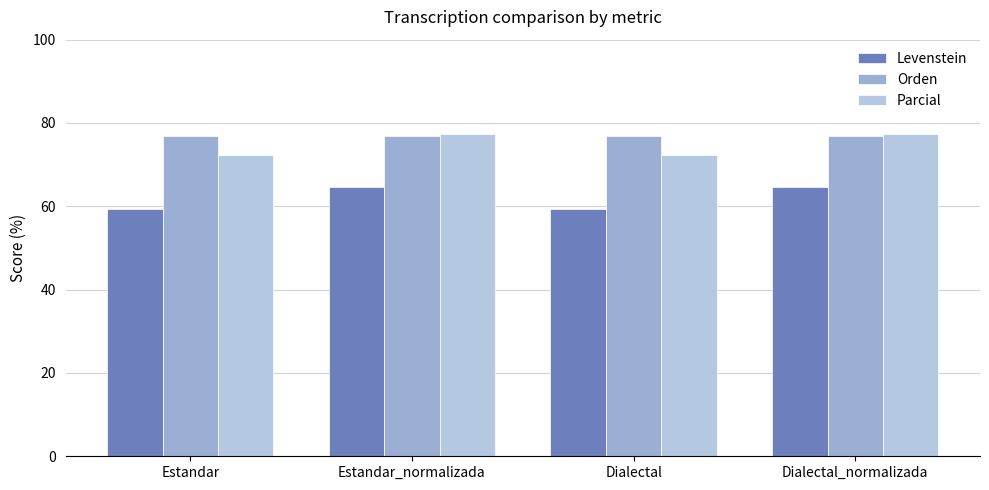

Reading right to left, transcribe all the data shown in this chart.

Levenstein: Dialectal_normalizada=64.7	Dialectal=59.5	Estandar_normalizada=64.7	Estandar=59.5
Orden: Dialectal_normalizada=76.9	Dialectal=76.9	Estandar_normalizada=76.9	Estandar=76.9
Parcial: Dialectal_normalizada=77.3	Dialectal=72.2	Estandar_normalizada=77.3	Estandar=72.2